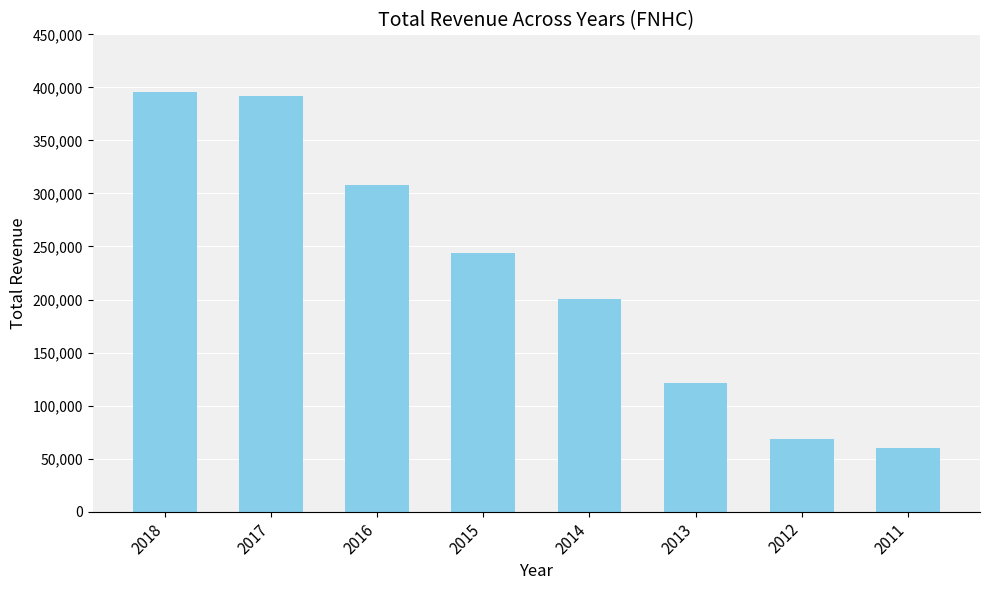

What is the change in value from 2017 to 2011?

-331500